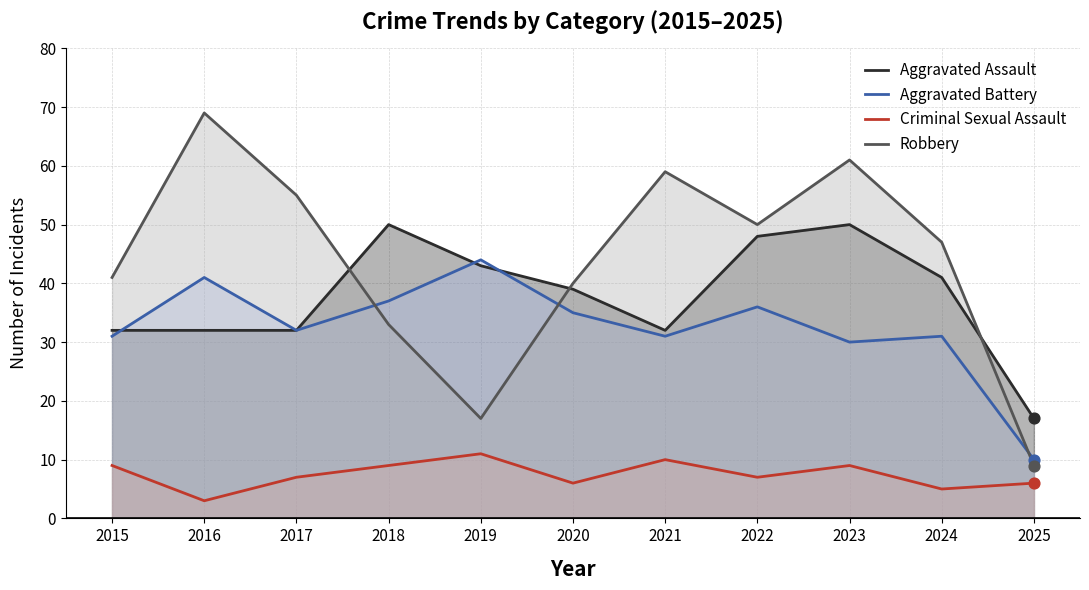

What is the total value across all series at 2022?

141